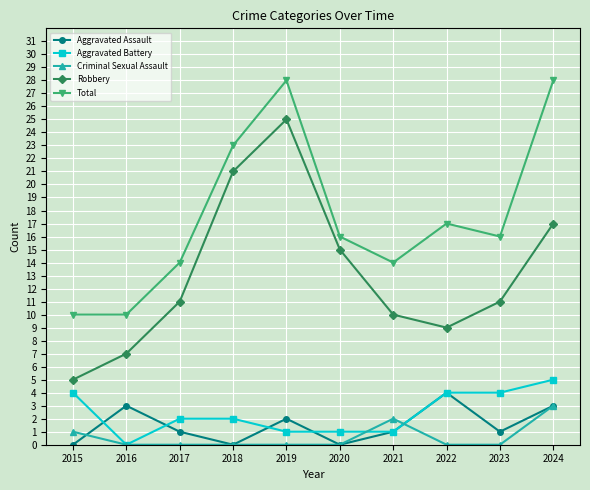

True or false: Total and Criminal Sexual Assault intersect in this chart.

False